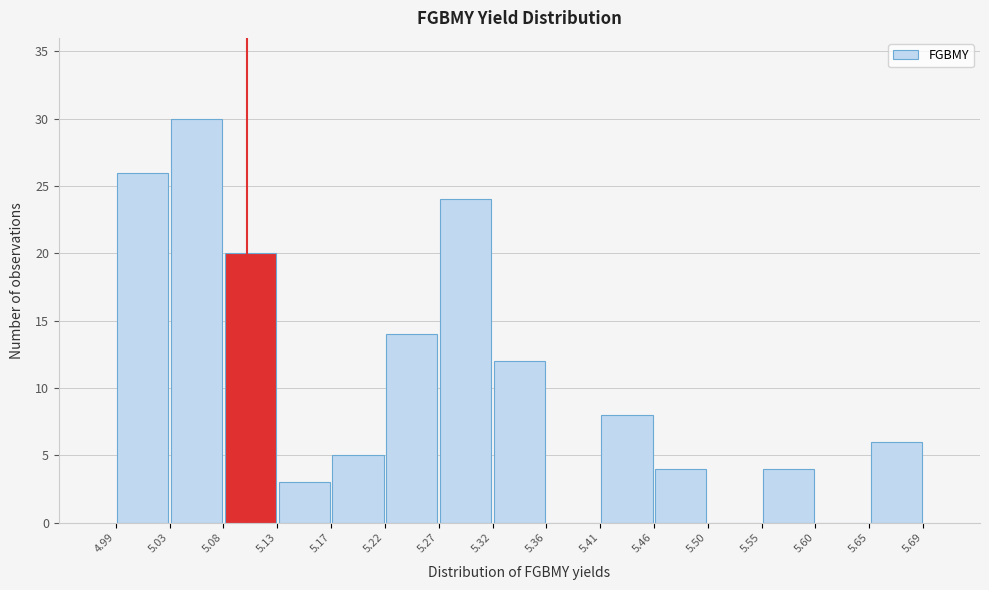

Reading left to right, list every bar in this chart as the range it spans on the x-axis followed by its height. The values are not printed on the chart, so give them approximately, as read against the axis.

4.99 to 5.03: 26
5.03 to 5.08: 30
5.08 to 5.13: 20
5.13 to 5.17: 3
5.17 to 5.22: 5
5.22 to 5.27: 14
5.27 to 5.32: 24
5.32 to 5.36: 12
5.36 to 5.41: 0
5.41 to 5.46: 8
5.46 to 5.50: 4
5.50 to 5.55: 0
5.55 to 5.60: 4
5.60 to 5.65: 0
5.65 to 5.69: 6